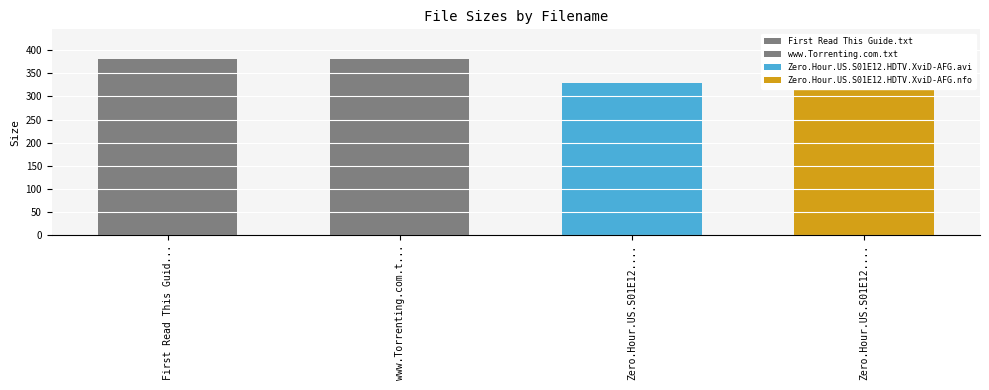

What is the sum of all values?

1516.8